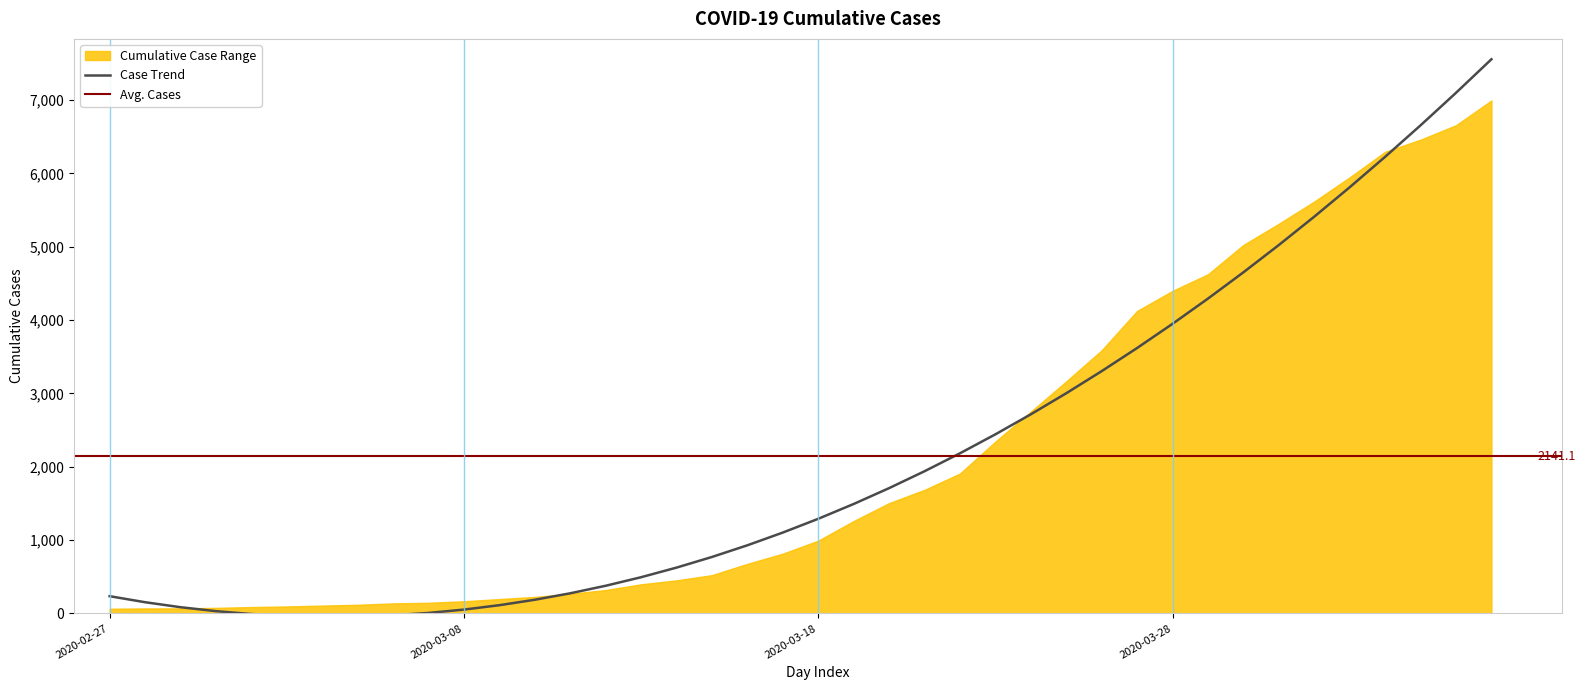

How many data points are less than 1290?

20